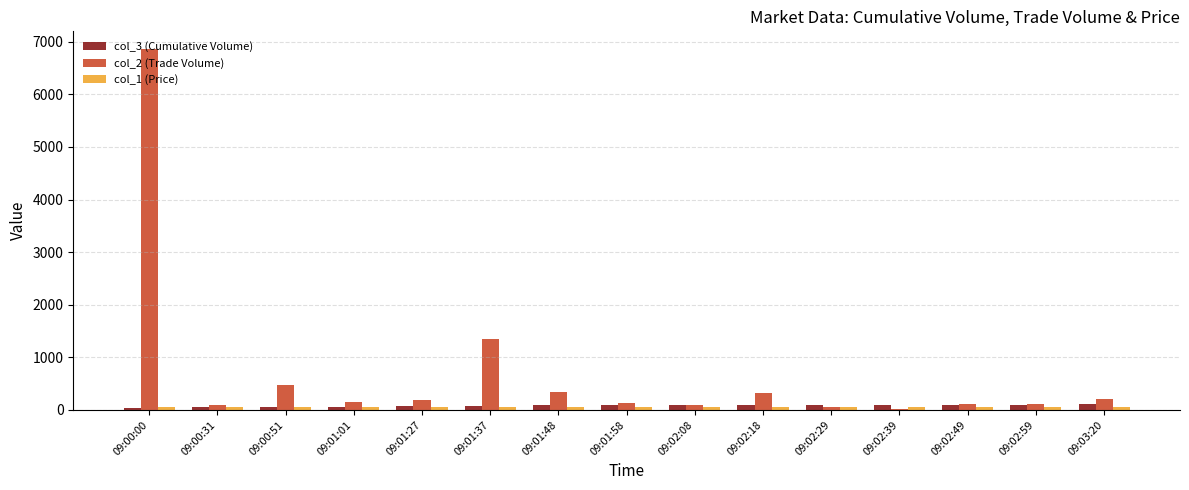

Does the chart contain stacked bars?

No